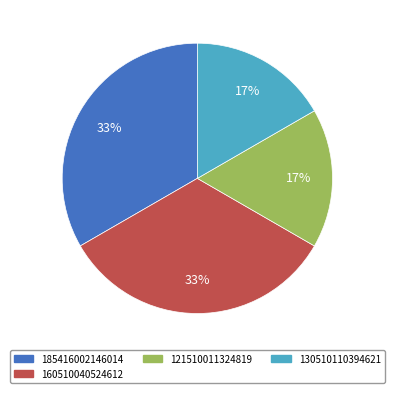

To the nearest percent, what is the average slice percentage?

25%